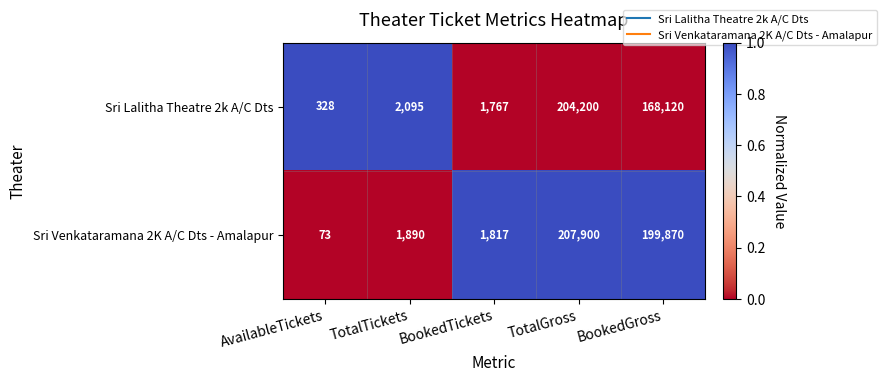

What is the highest value of the Sri Venkataramana 2K A/C Dts - Amalapur series?

207900